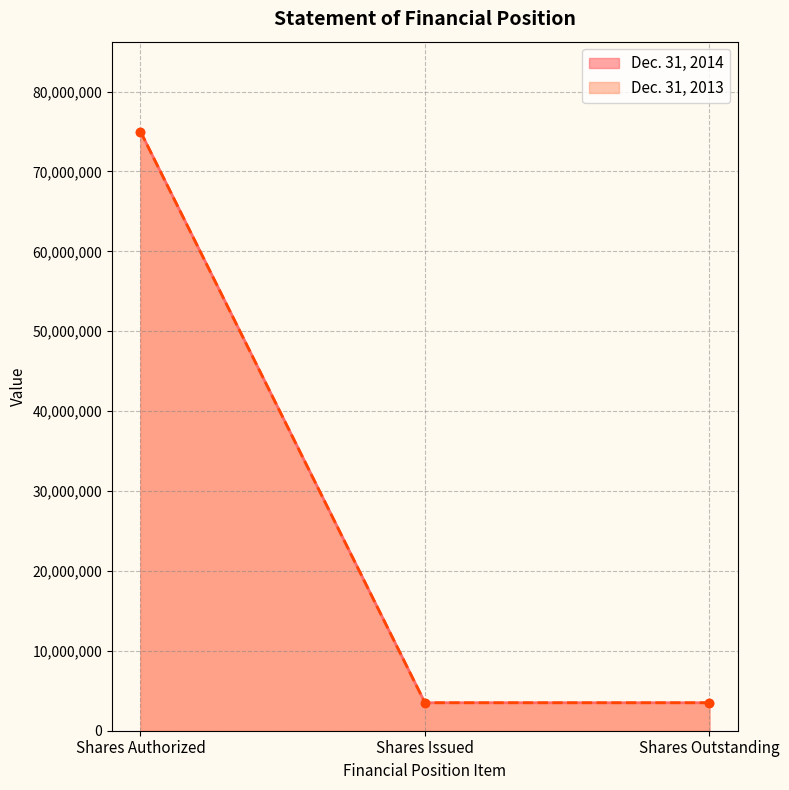

True or false: Dec. 31, 2014 and Dec. 31, 2013 intersect in this chart.

False